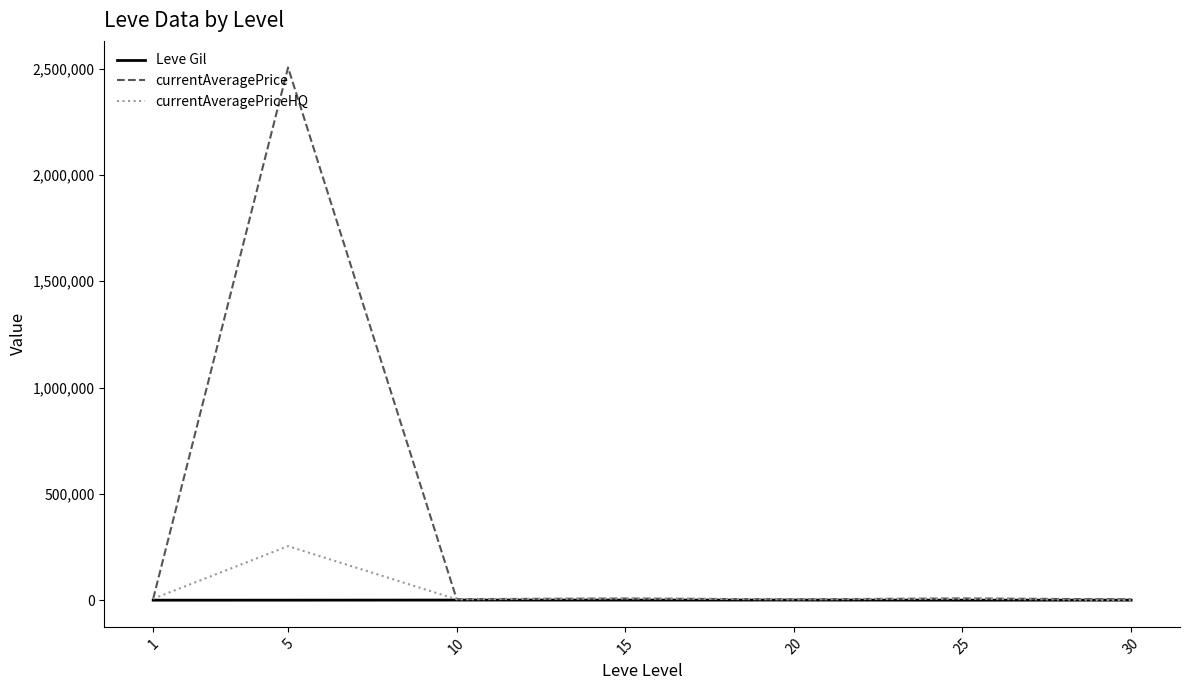

Which series has the widest spread of values?

currentAveragePrice